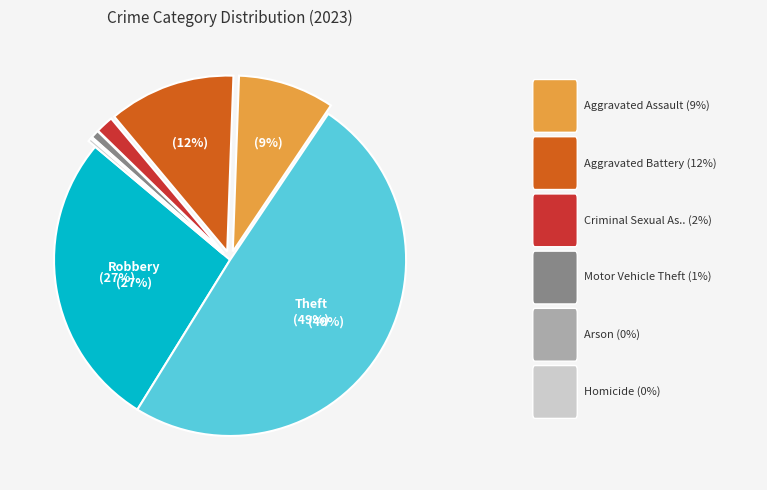

To the nearest percent, what is the difference between the largest and smallest slice percentages?

49%